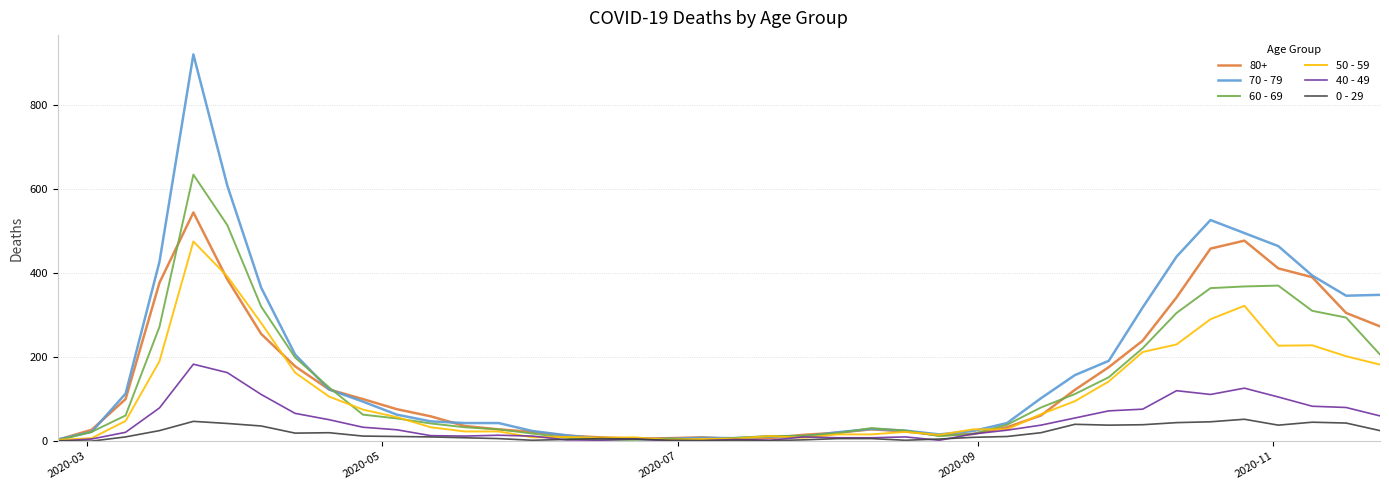

Which series has the largest range (max minus min)?

70 - 79